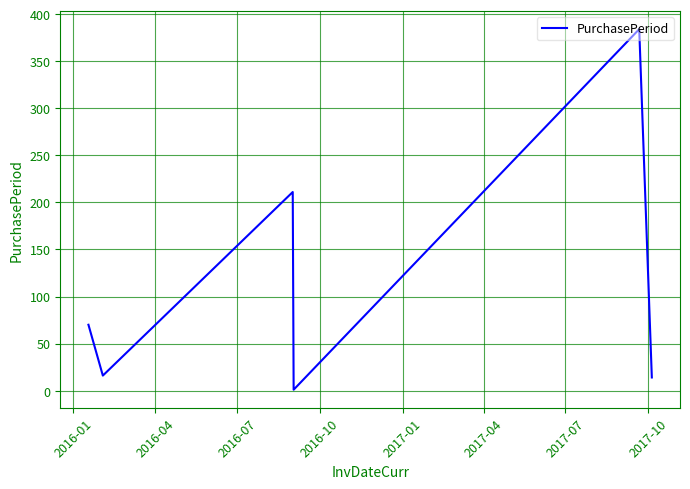

What is the average value?

116